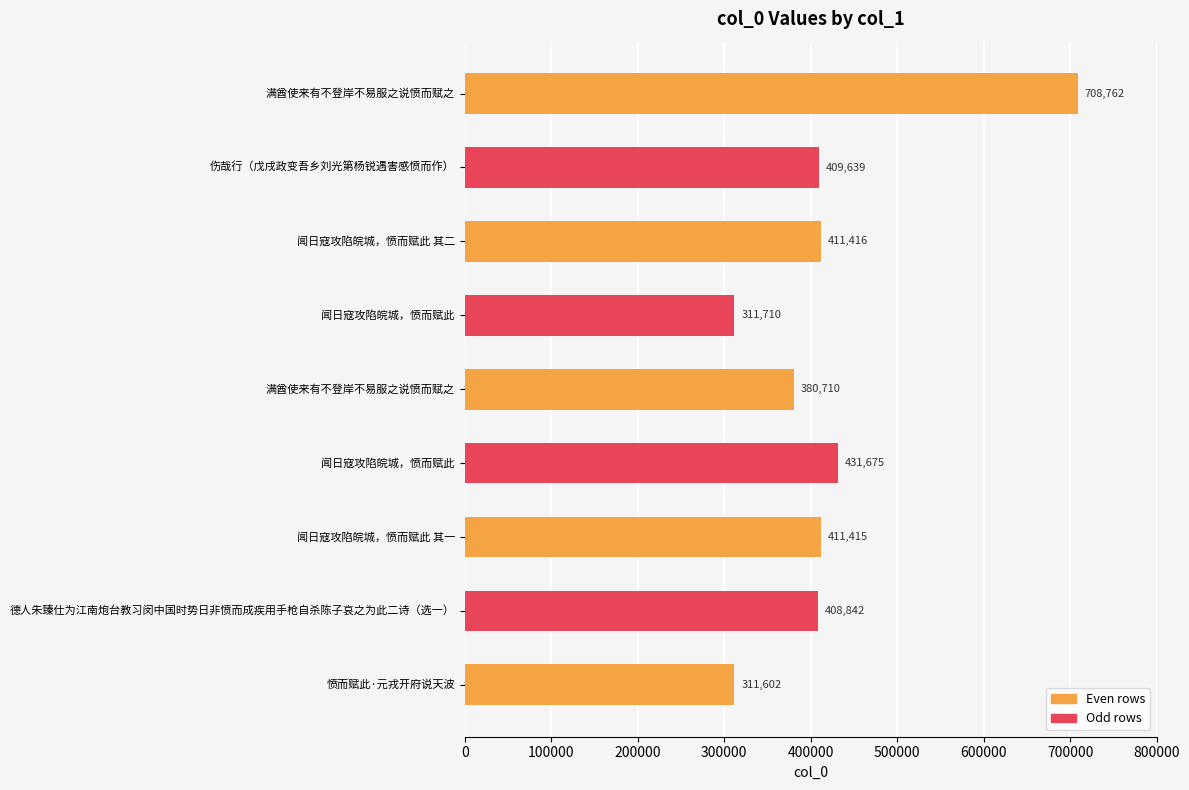

How many data points are less than 409639?

4